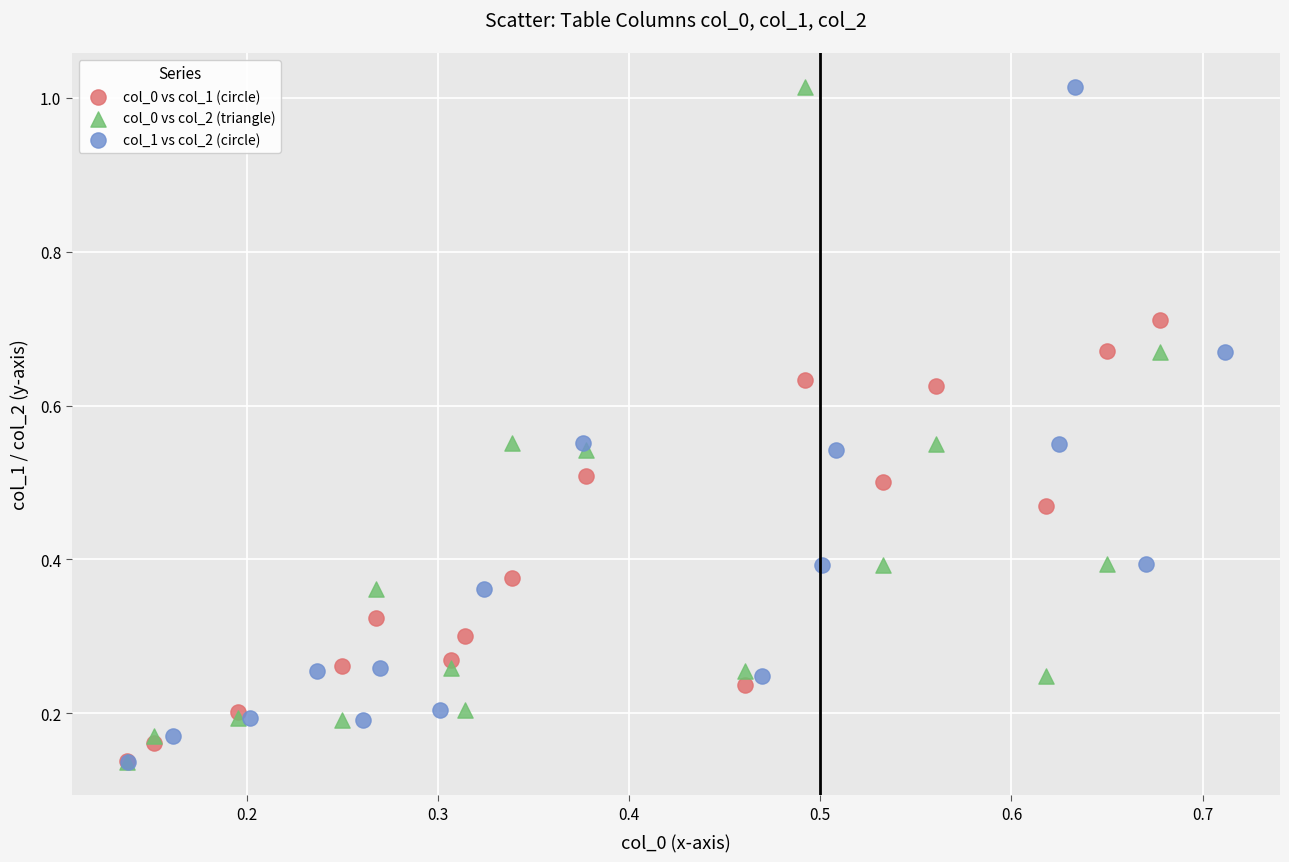

What are all the series names shown in the legend?

col_0 vs col_1 (circle), col_0 vs col_2 (triangle), col_1 vs col_2 (circle)